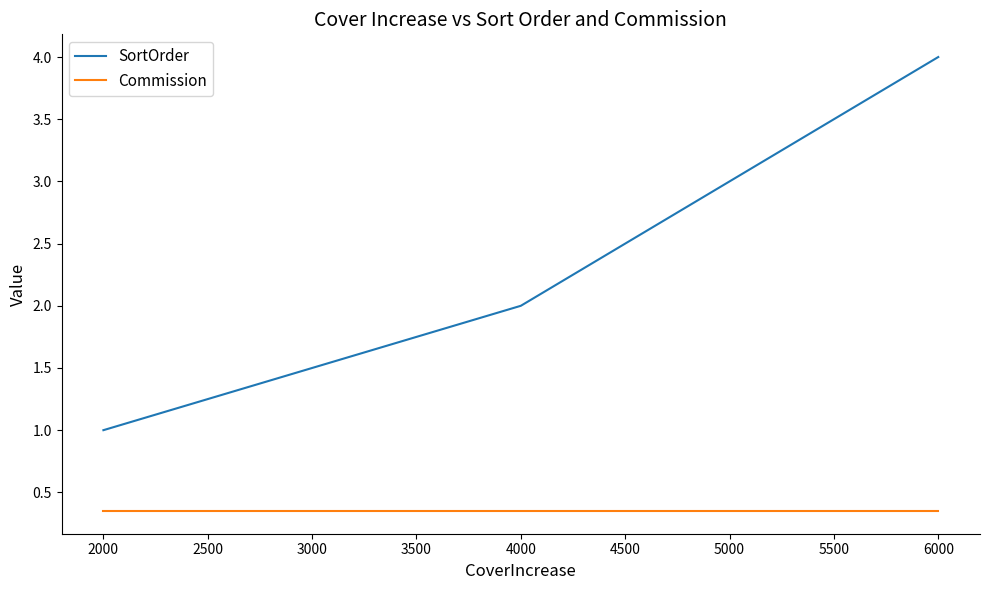

At which category does the chart reach its peak across all series?

6000